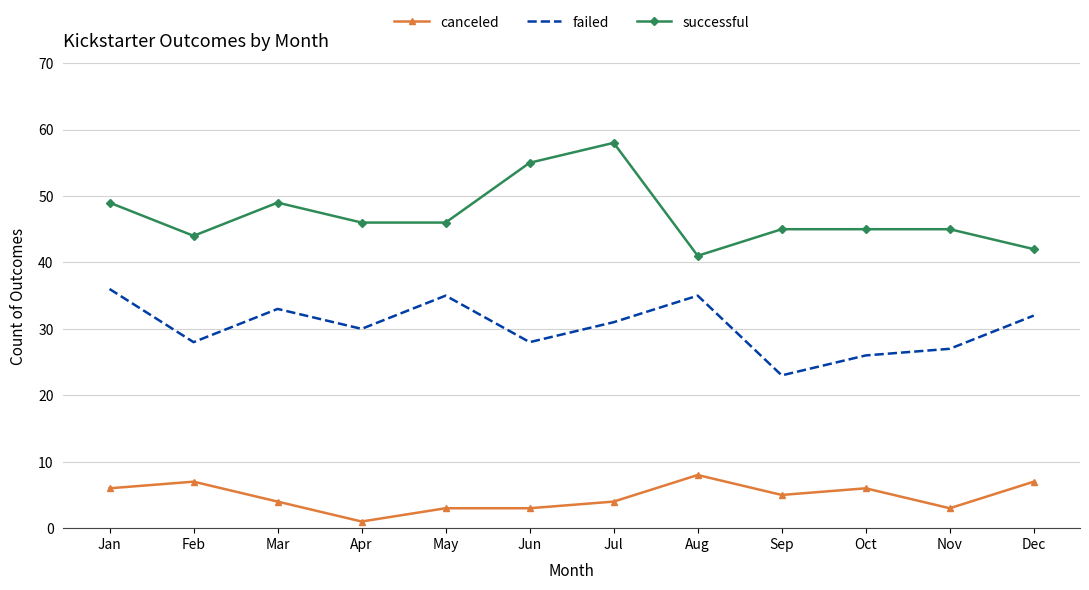

List the series in order of their overall mean, highest first.

successful, failed, canceled